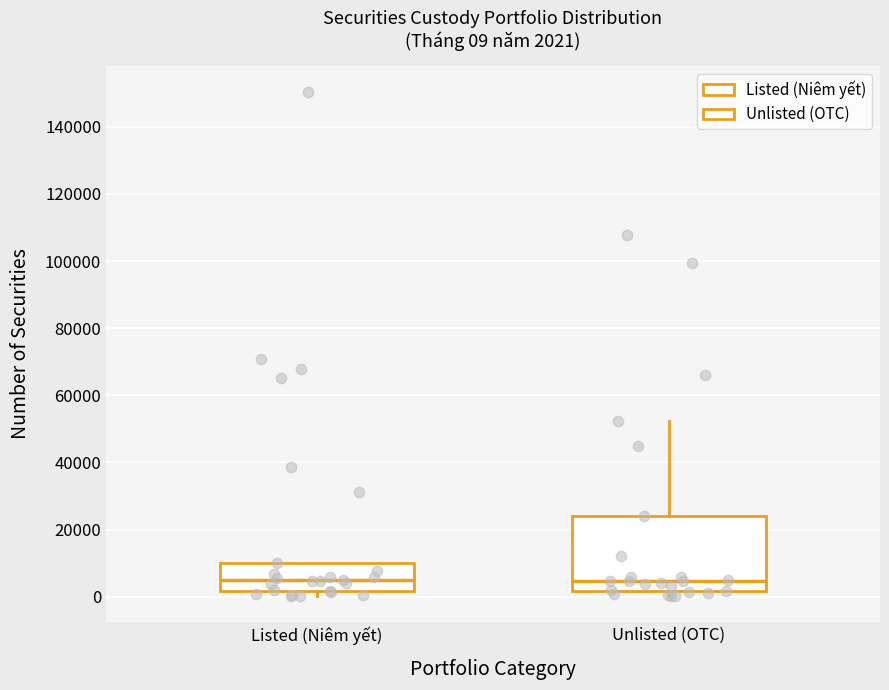

Which box is the tallest, from its lower edge to its upper edge?

Unlisted (OTC)